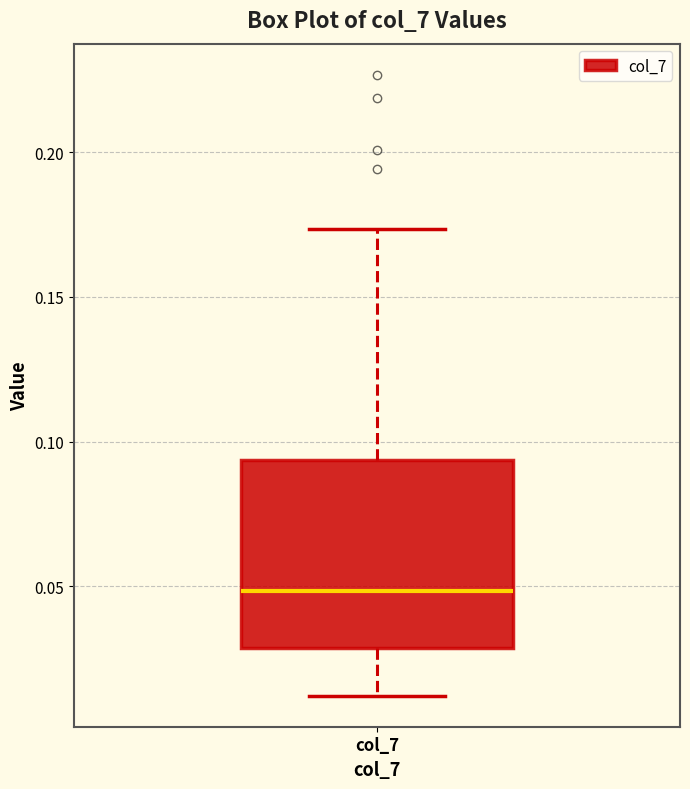

Where does the median line of the box for col_7 sit on the y-axis? The values are not printed on the chart, so give them approximately, as read against the axis.

0.050